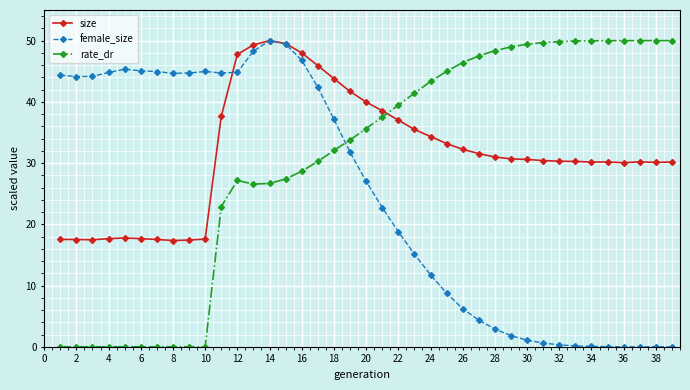

List the series in order of their overall mean, lowest first.

female_size, rate_dr, size